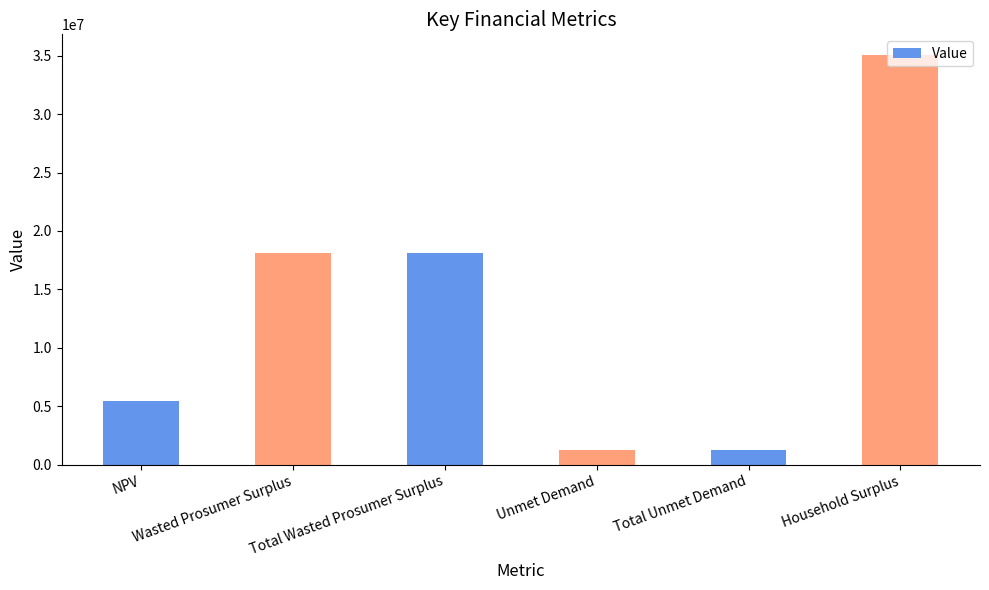

True or false: the data shows 18093321.8 at Total Wasted Prosumer Surplus.

True